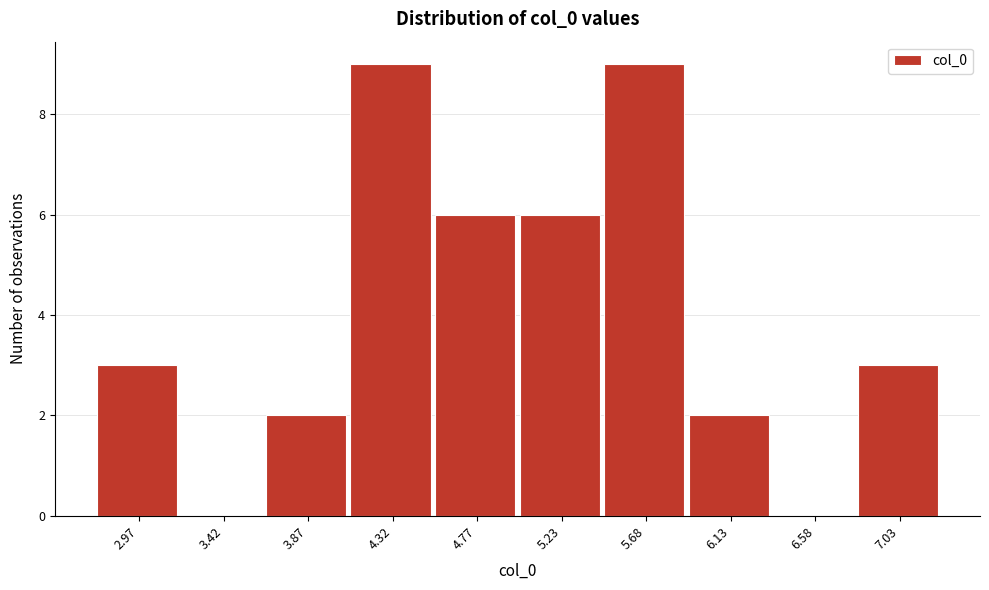

Reading left to right, list every bar in this chart as the range it spans on the x-axis followed by its height. Neither the bar edges nor the heights are printed on the chart, so give them approximately, as read against the axes.

2.75 to 3.20: 3
3.20 to 3.65: 0
3.65 to 4.10: 2
4.10 to 4.55: 9
4.55 to 5.00: 6
5.00 to 5.45: 6
5.45 to 5.90: 9
5.90 to 6.35: 2
6.35 to 6.80: 0
6.80 to 7.25: 3